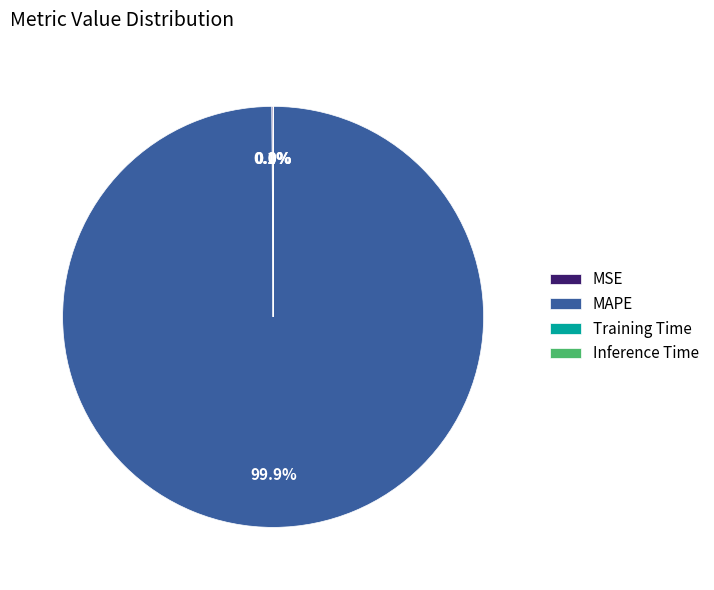

The MAPE slice represents 100% of the pie. True or false?

True